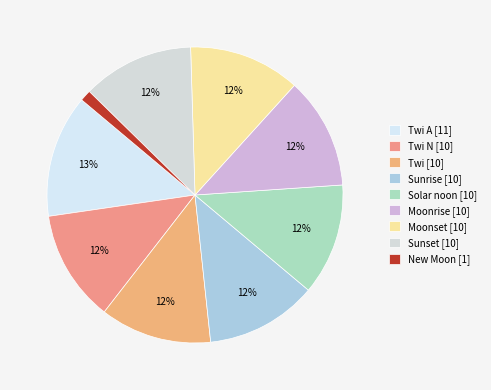

How many slices are in this pie chart?

9